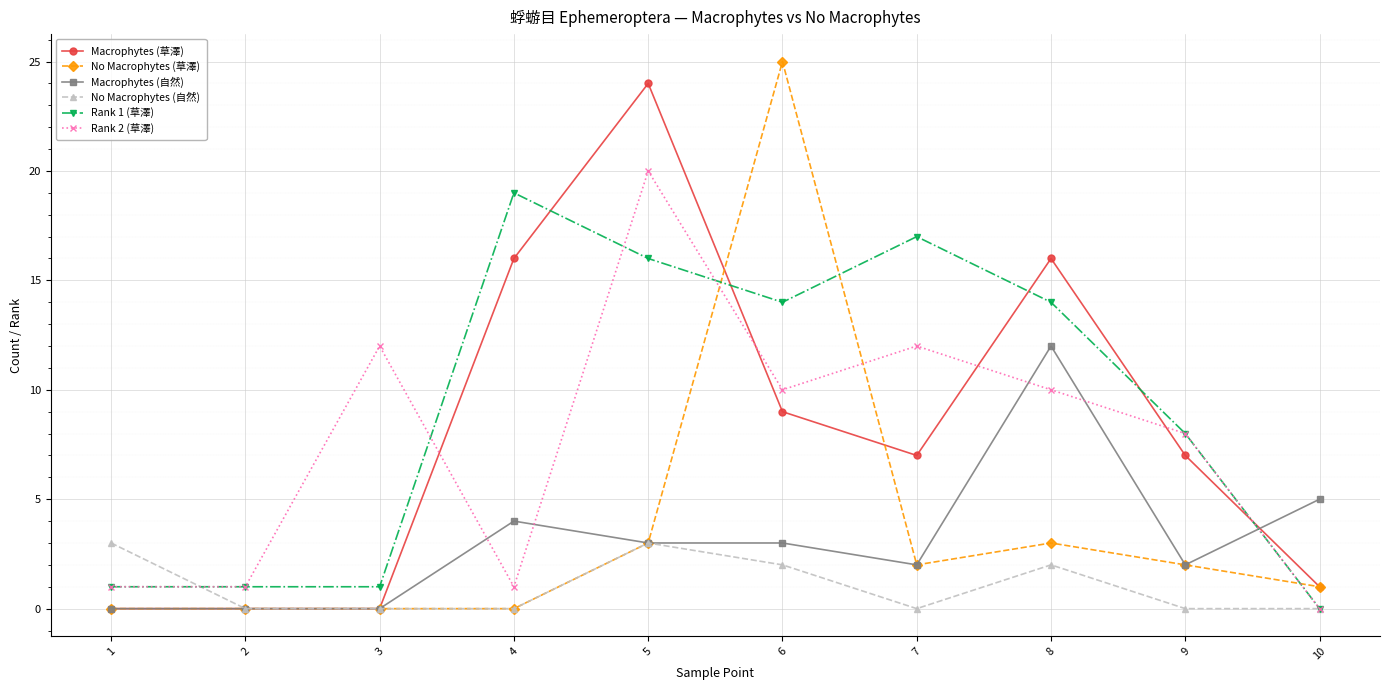

Between 3 and 8, which series saw the biggest shift?

Macrophytes (草澤)